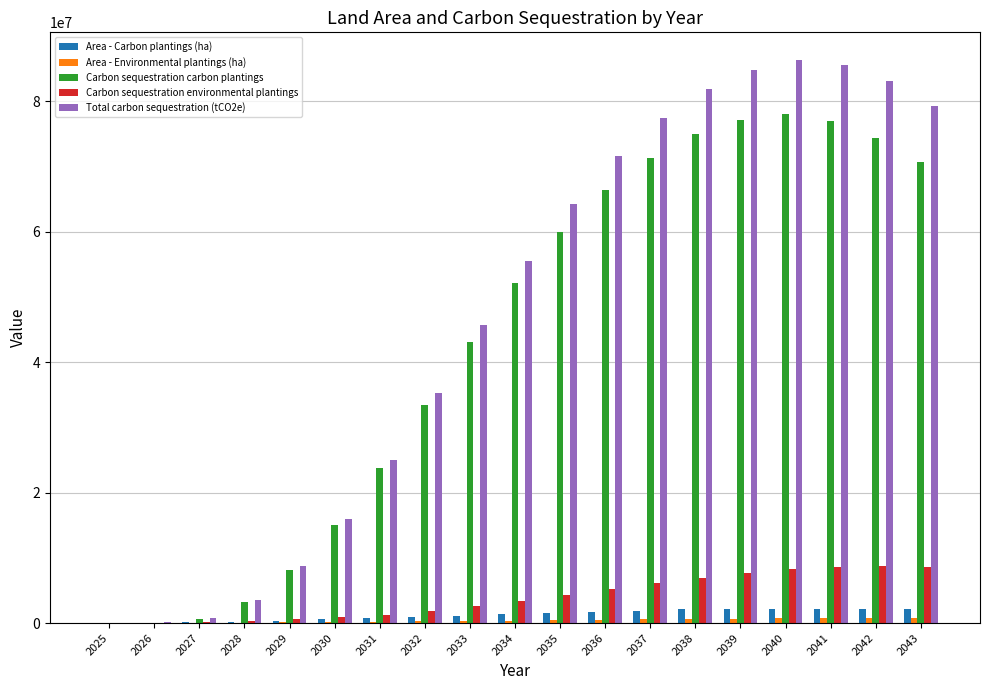

Count the number of categories in the chart.

19